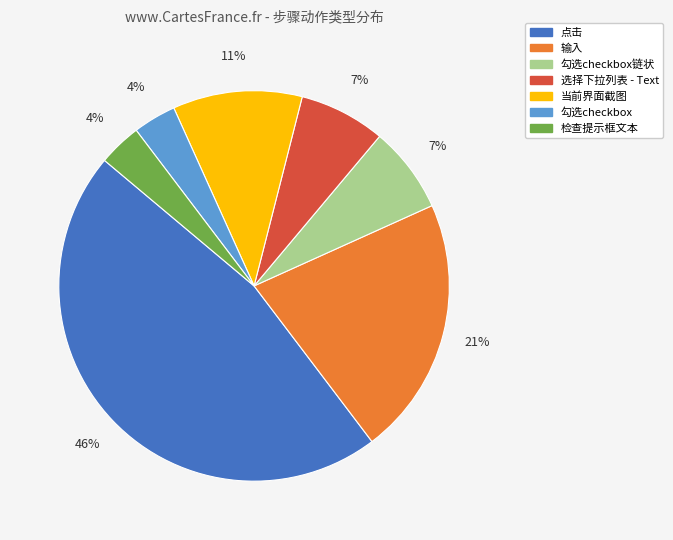

To the nearest percent, what is the average slice percentage?

14%